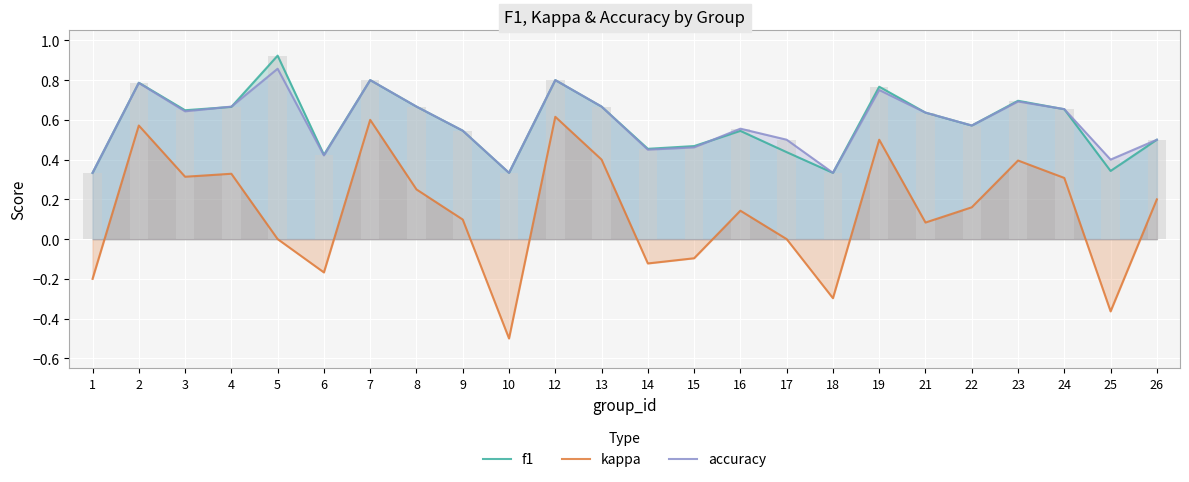

Does the chart contain stacked bars?

No